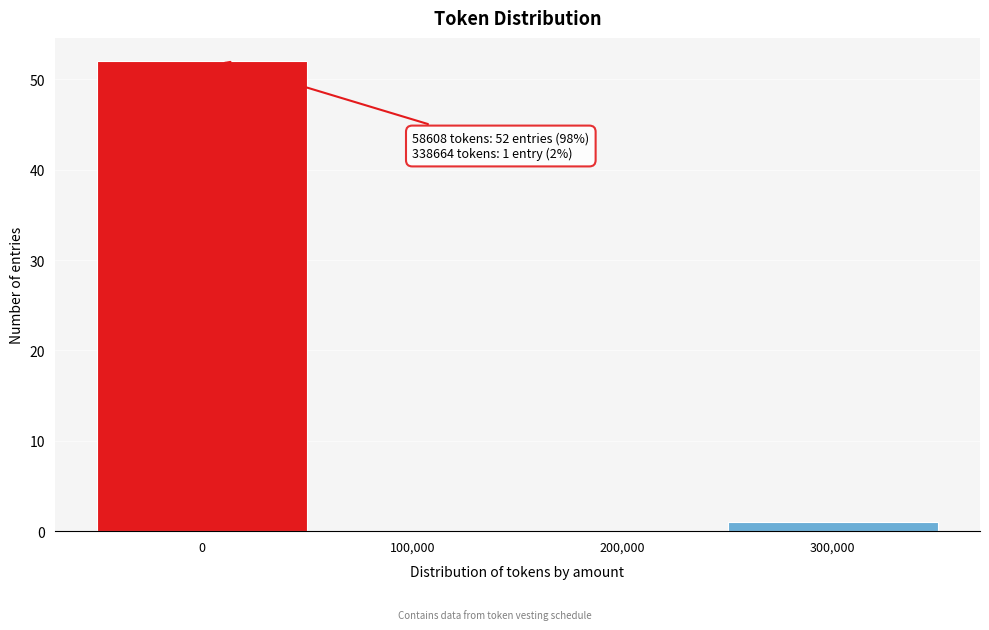

Reading right to left, list all the values displayed in this chart.

300,000=1	200,000=0	100,000=0	0=52